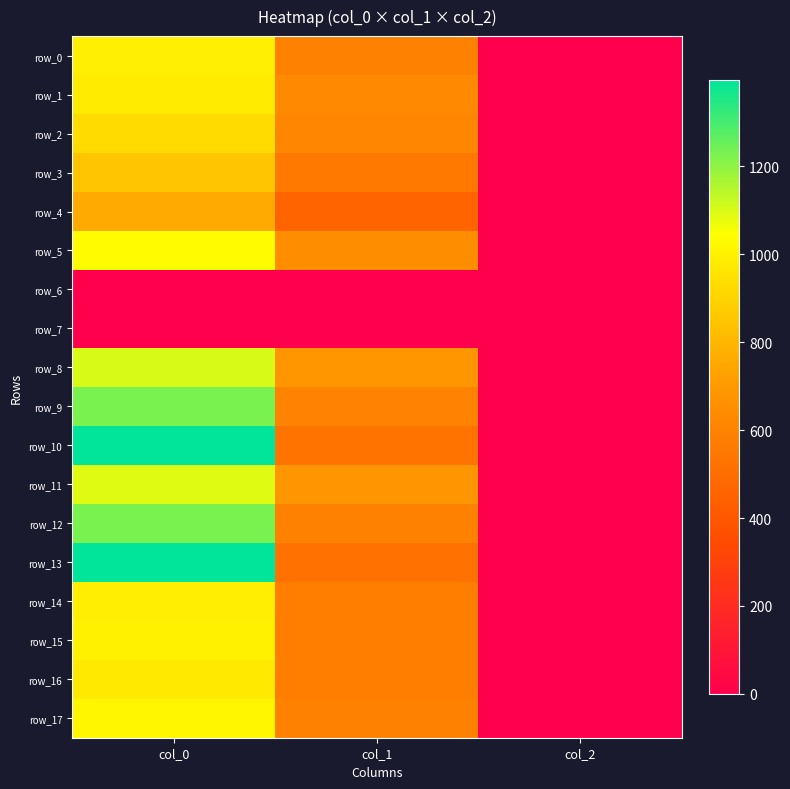

At which category is the sum across all series the highest?

col_0